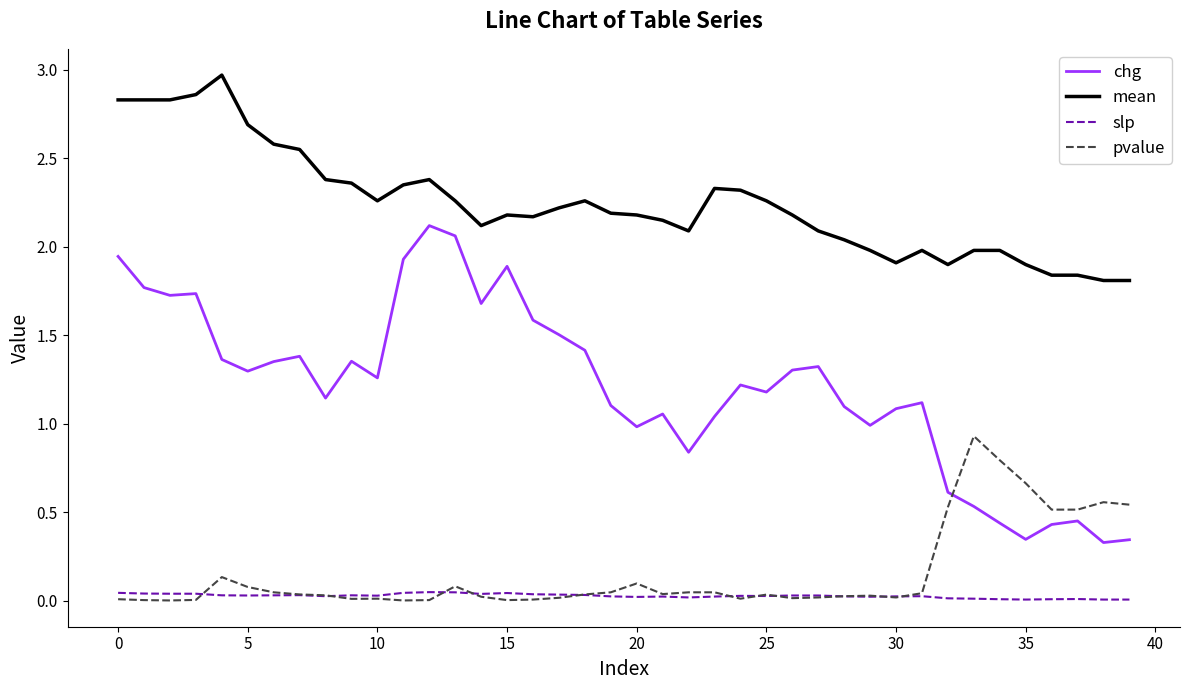

Count the number of categories in the chart.

40